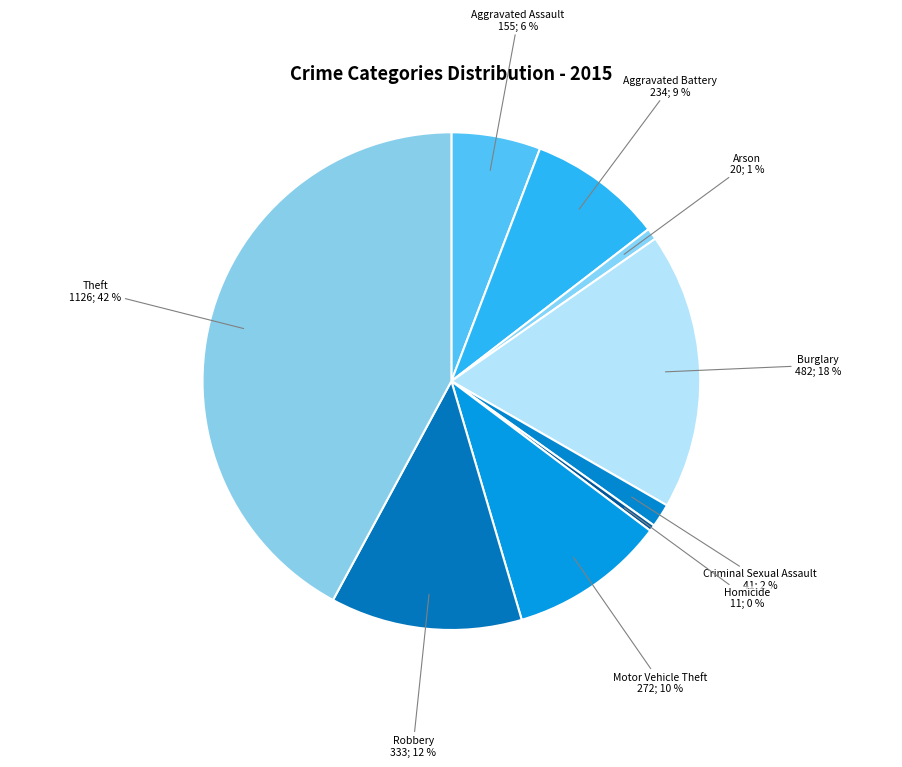

To the nearest percent, what portion does Theft represent?

42%